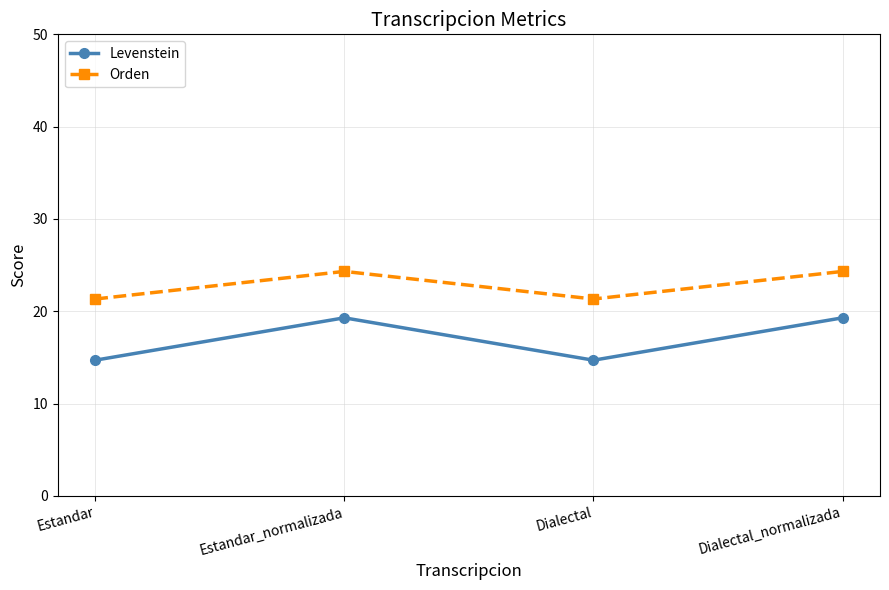

How many data points in Orden are above 24?

2